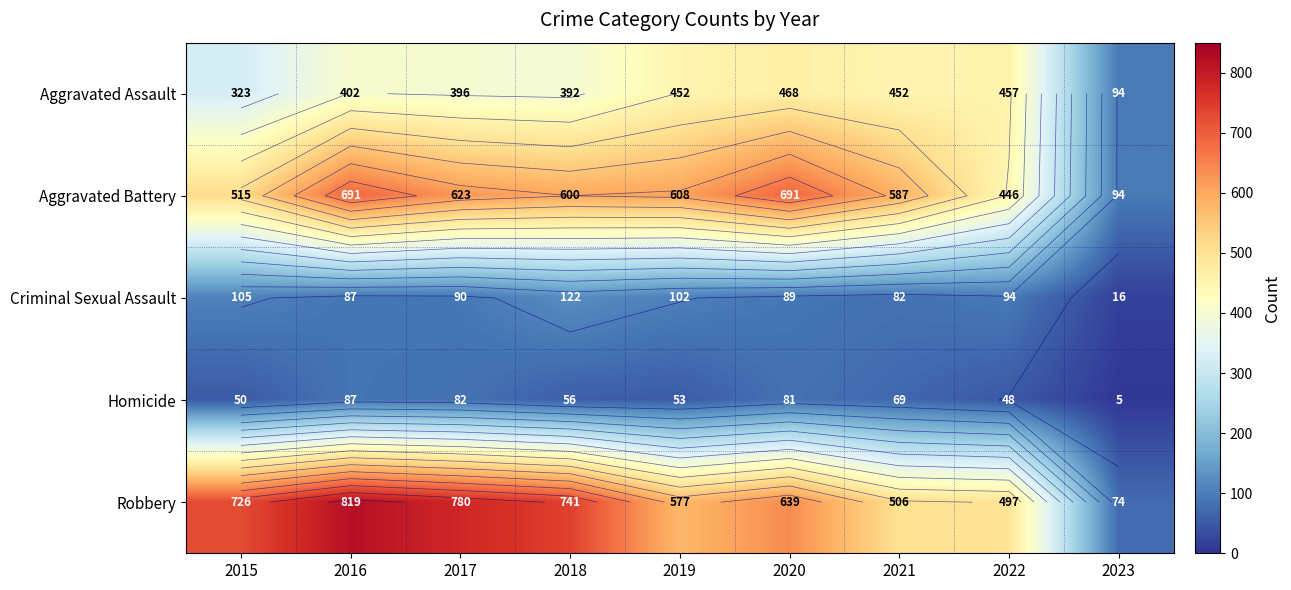

Is it true that Aggravated Battery equals 428 at 2016?

False